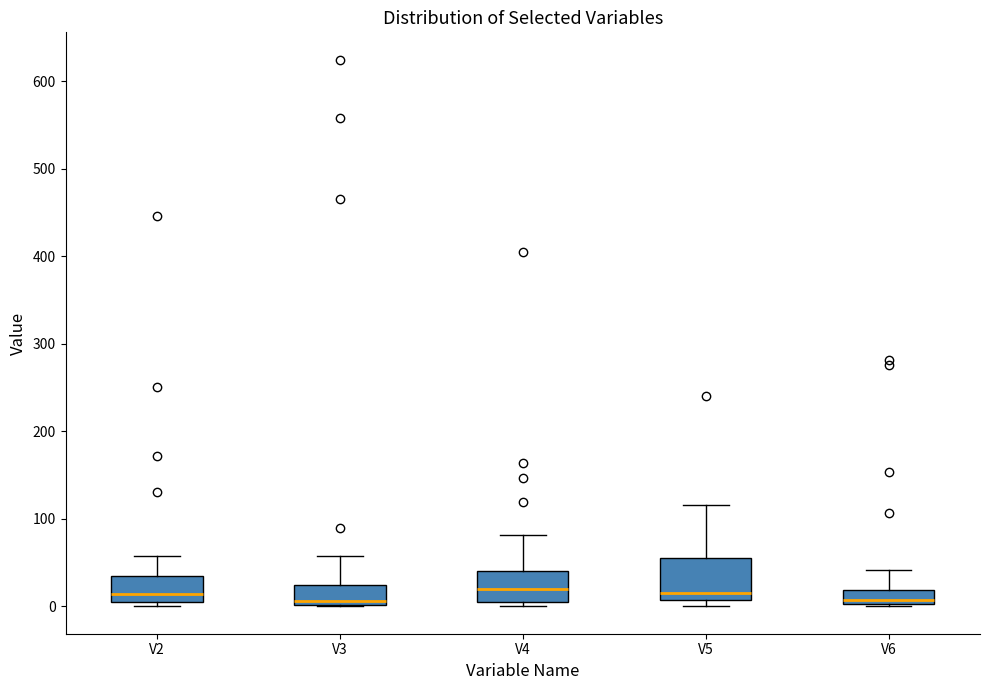

Comparing the boxes themselves (not the whiskers), which one is the tallest?

V5